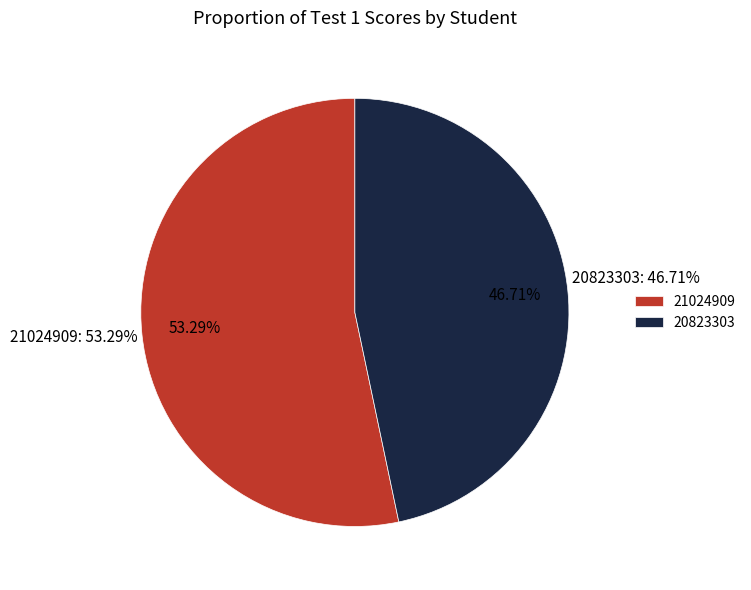

Is it true that 20823303 is 58% of the pie?

False